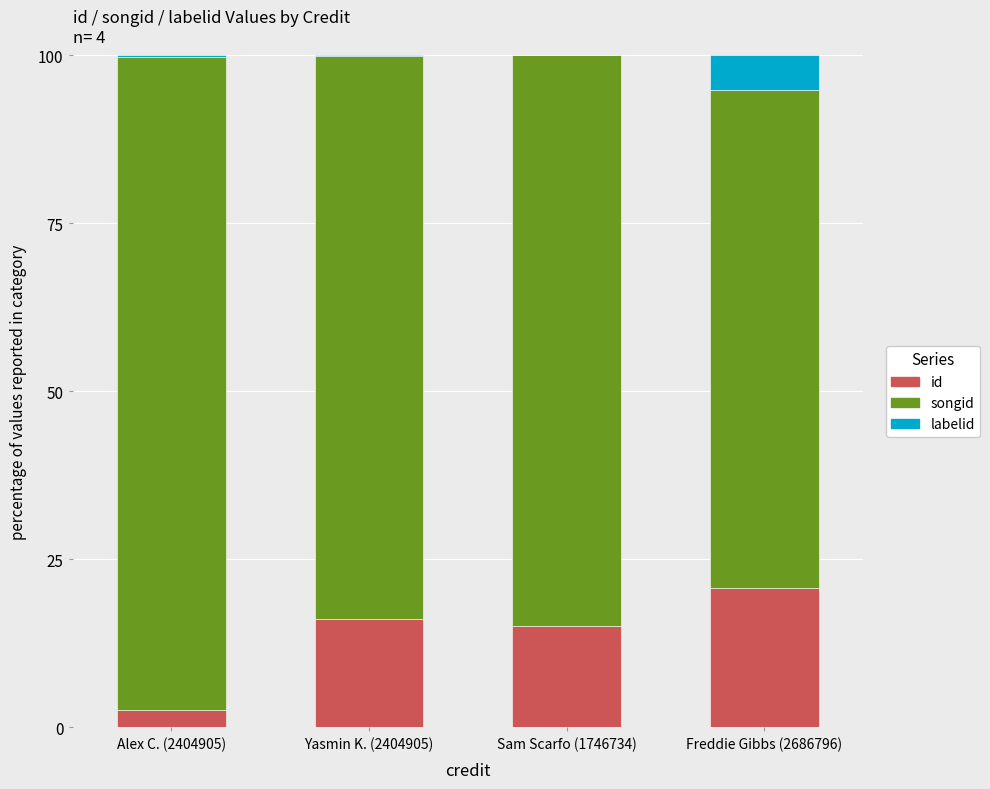

Reading left to right, what are the values for id?

Alex C. (2404905)=2.6	Yasmin K. (2404905)=16.2	Sam Scarfo (1746734)=15.0	Freddie Gibbs (2686796)=20.7